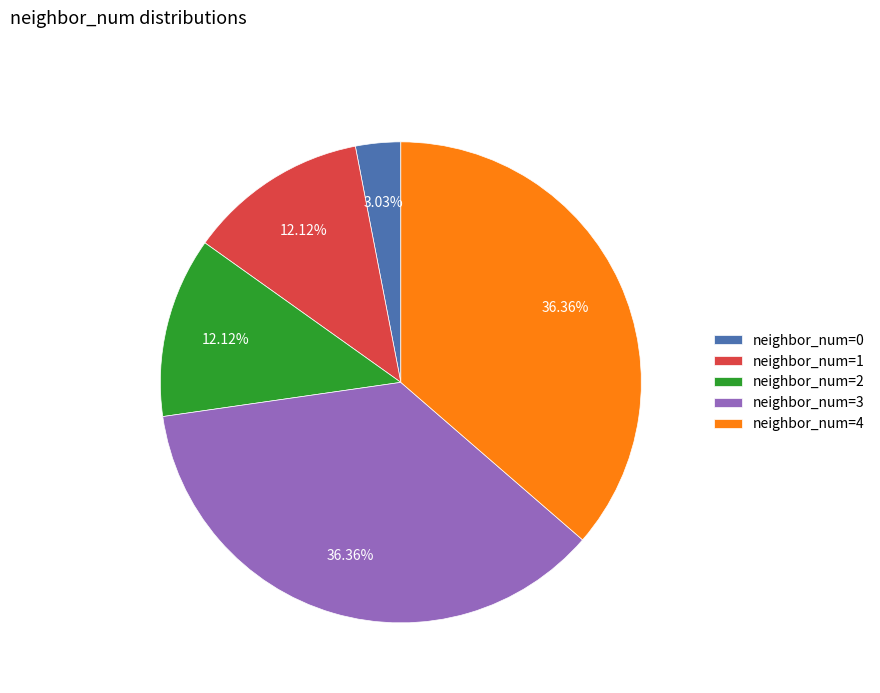

Count the number of slices in the pie.

5